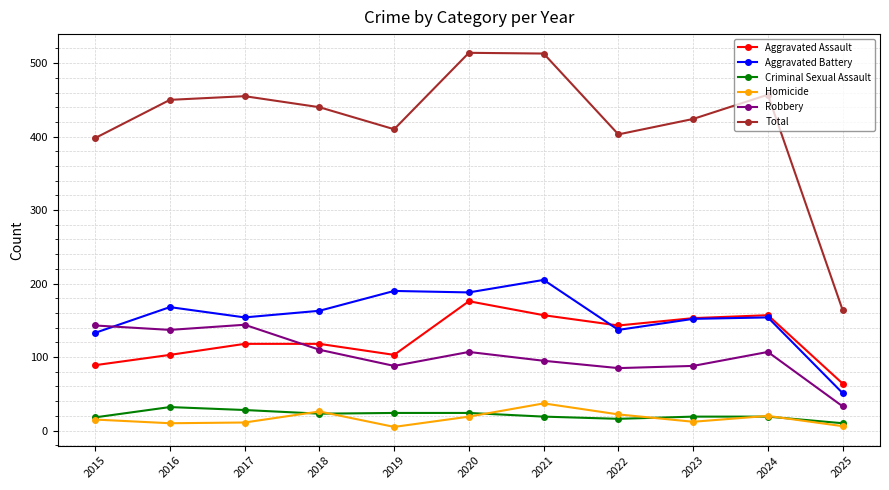

At which category does Aggravated Assault reach its first local valley?

2019